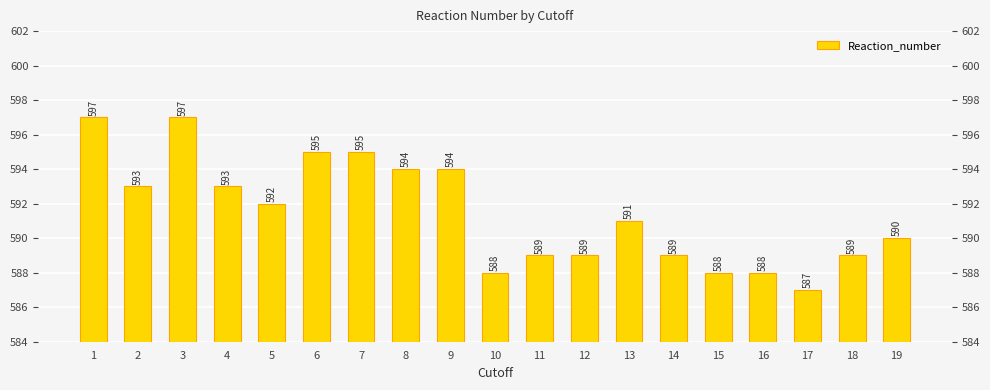

What is the difference between the second highest and minimum values?

10